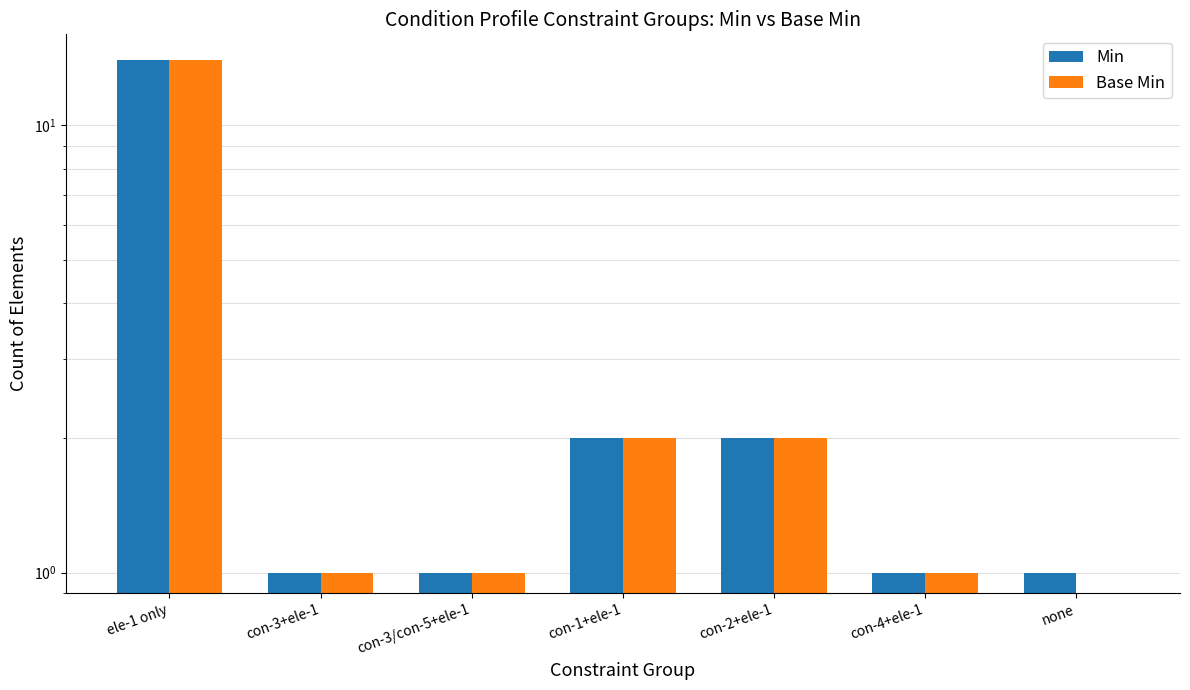

What are all the series names shown in the legend?

Min, Base Min